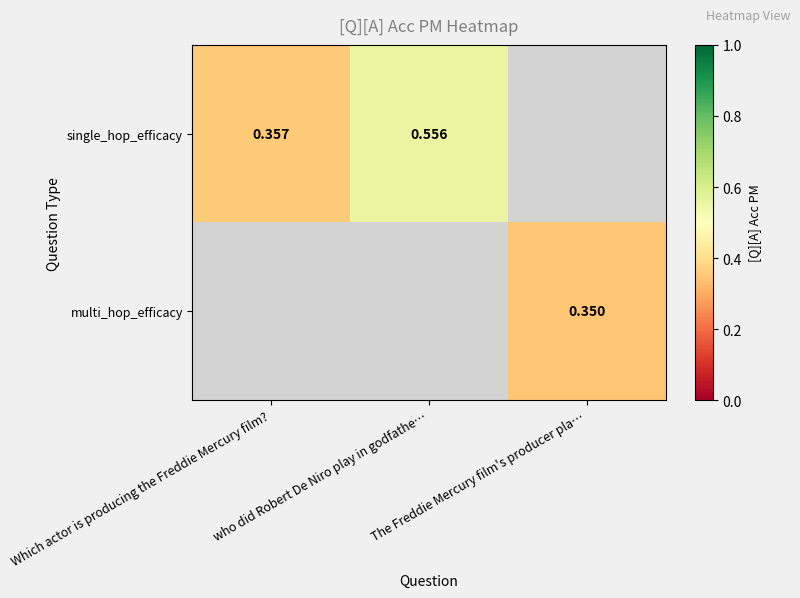

Is it true that multi_hop_efficacy equals 0.2 at The Freddie Mercury film's producer pla…?

False